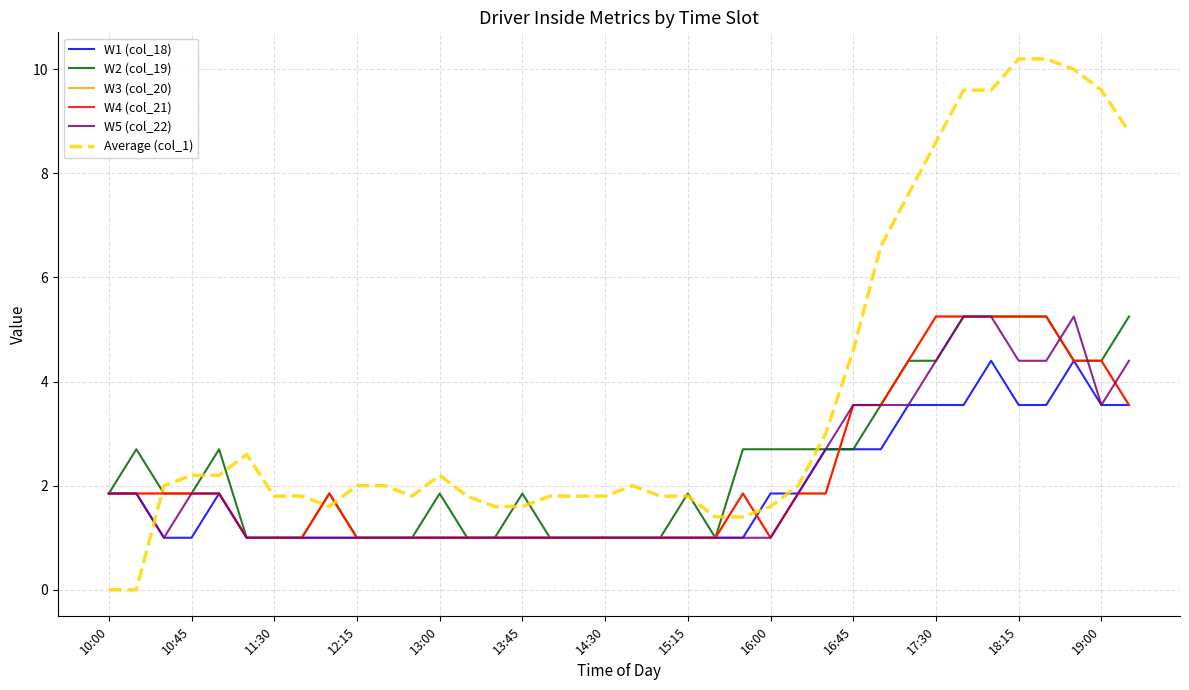

Which series has the largest range (max minus min)?

Average (col_1)